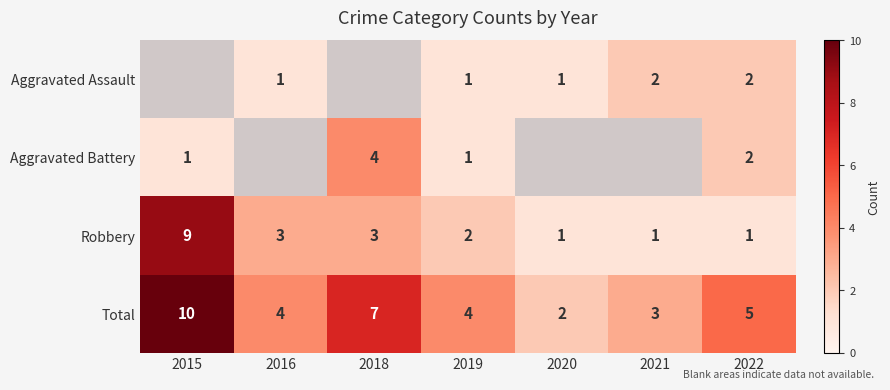

True or false: Total has a value of 6.1 at 2016.

False